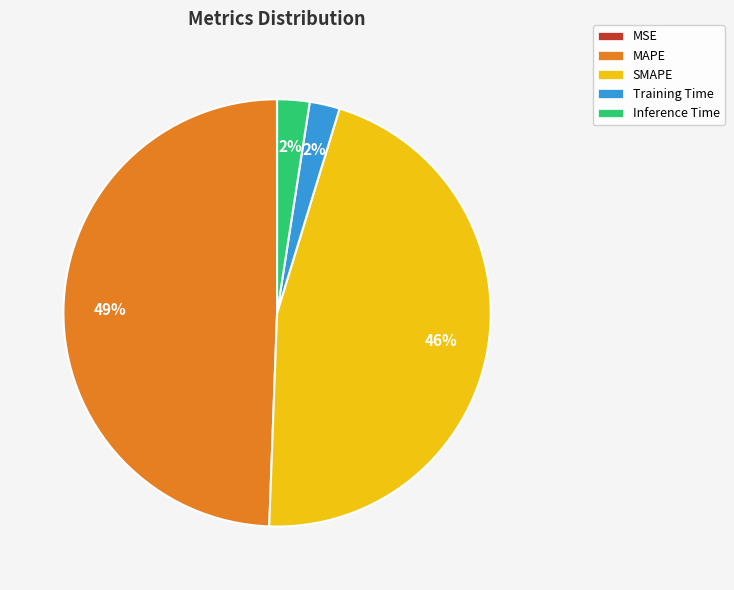

To the nearest percent, what percentage of the pie is SMAPE?

46%